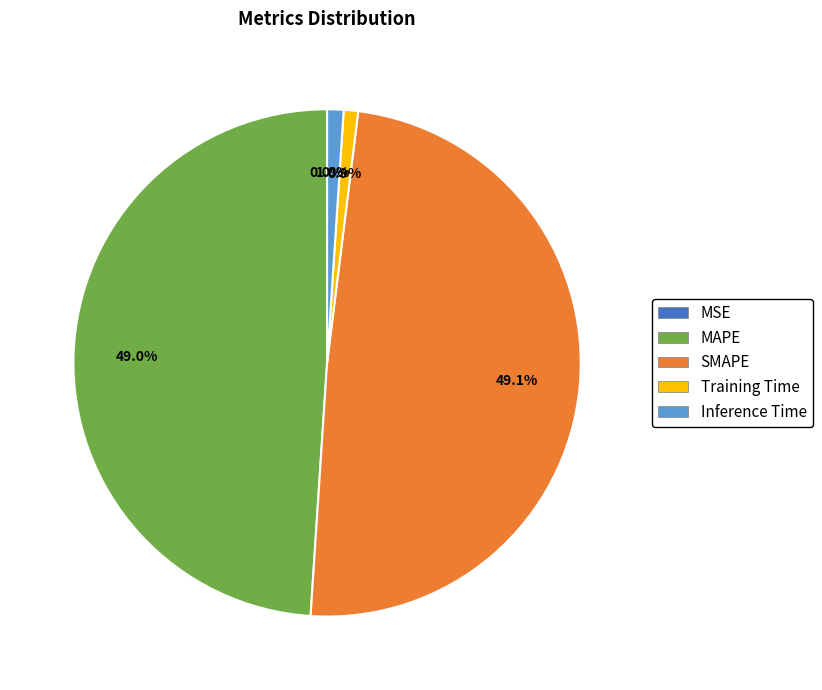

Which has a higher value, Training Time or MAPE?

MAPE